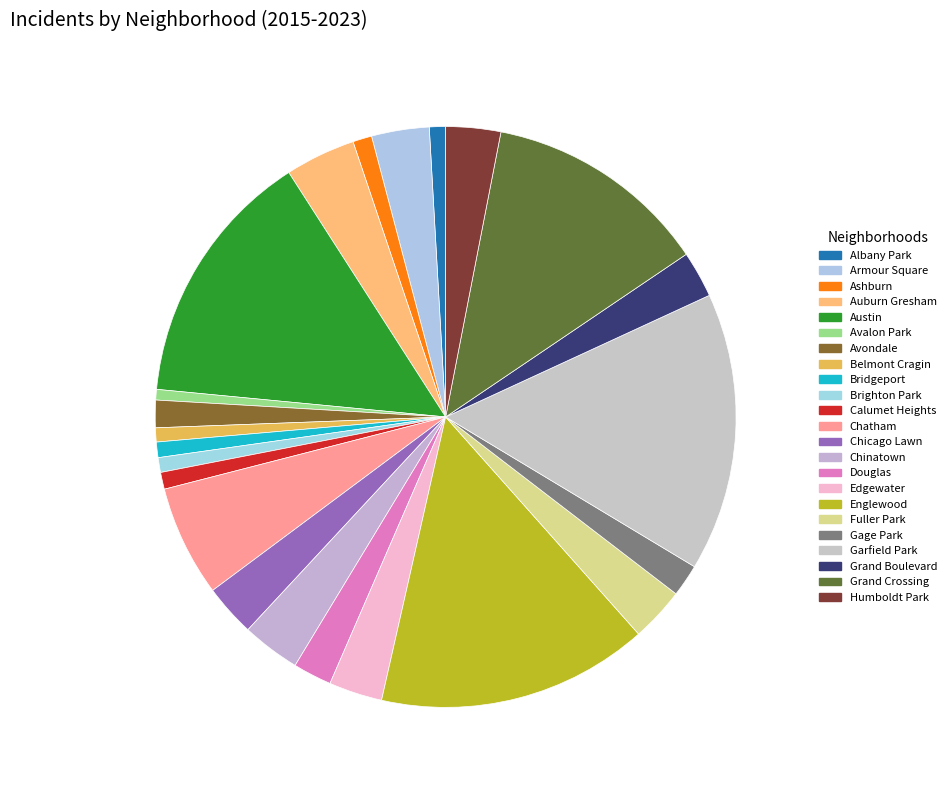

Which slice is the largest?

Garfield Park